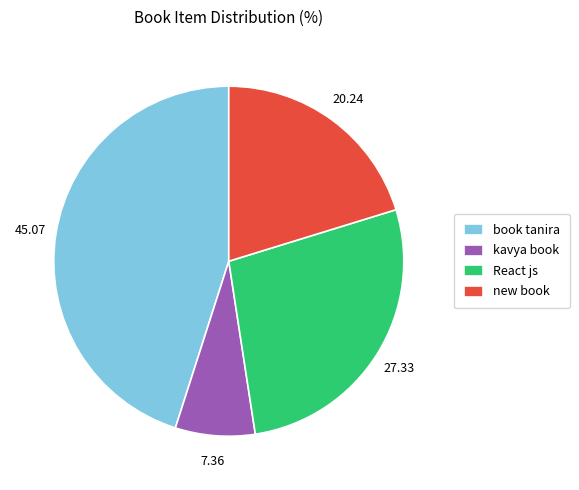

Do kavya book and book tanira together represent more than half of the pie?

Yes